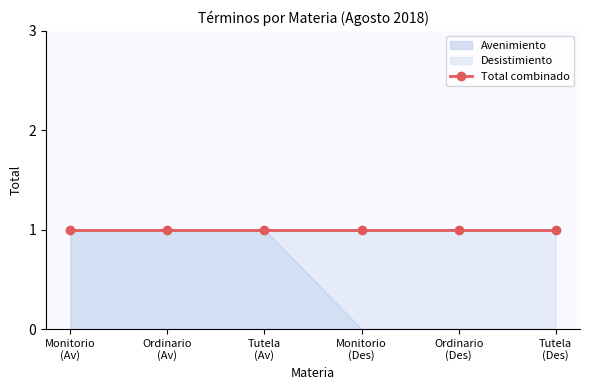

Is it true that Desistimiento equals 1 at Monitorio?

True